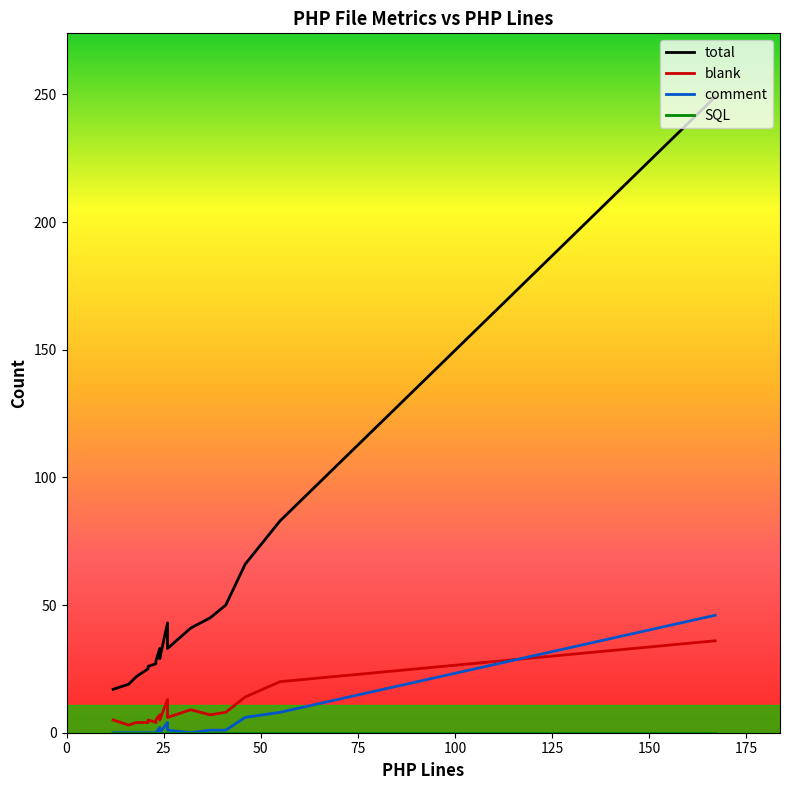

At 1, list the series in order from smallest to largest.

SQL, comment, blank, total